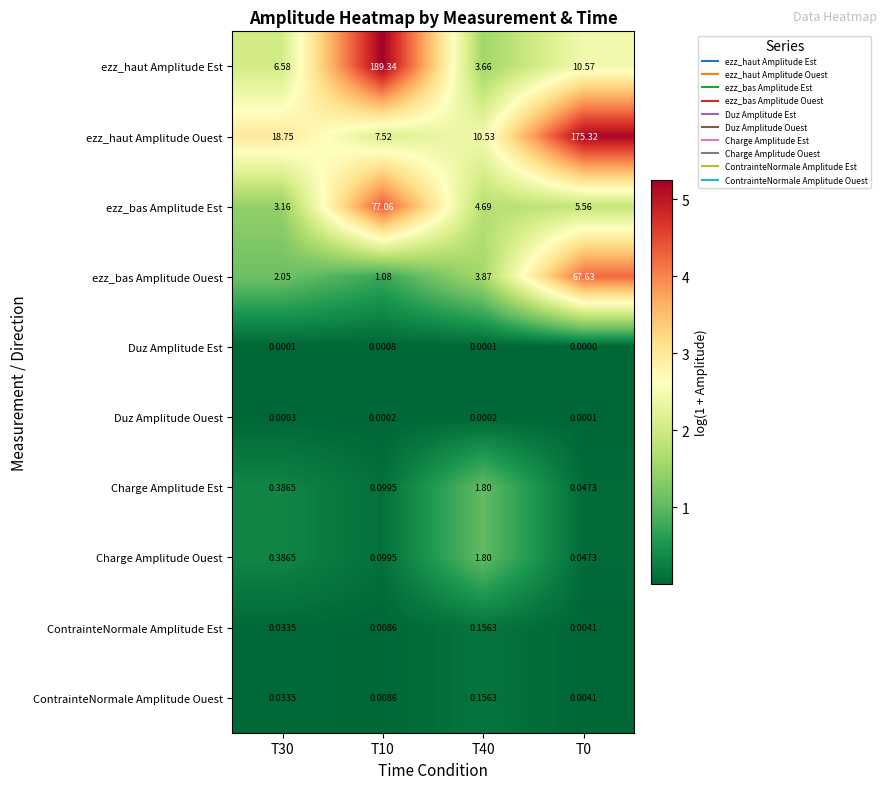

Which series has the largest range (max minus min)?

ezz_haut Amplitude Est